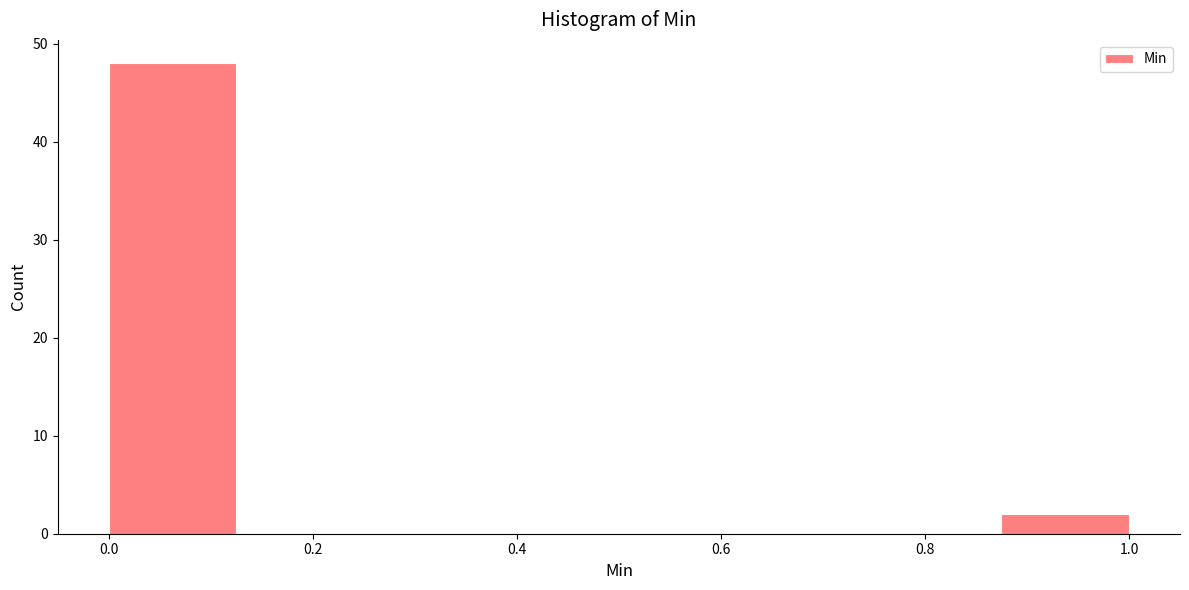

Over which range of the x-axis is the bar tallest?

0.000 to 0.125